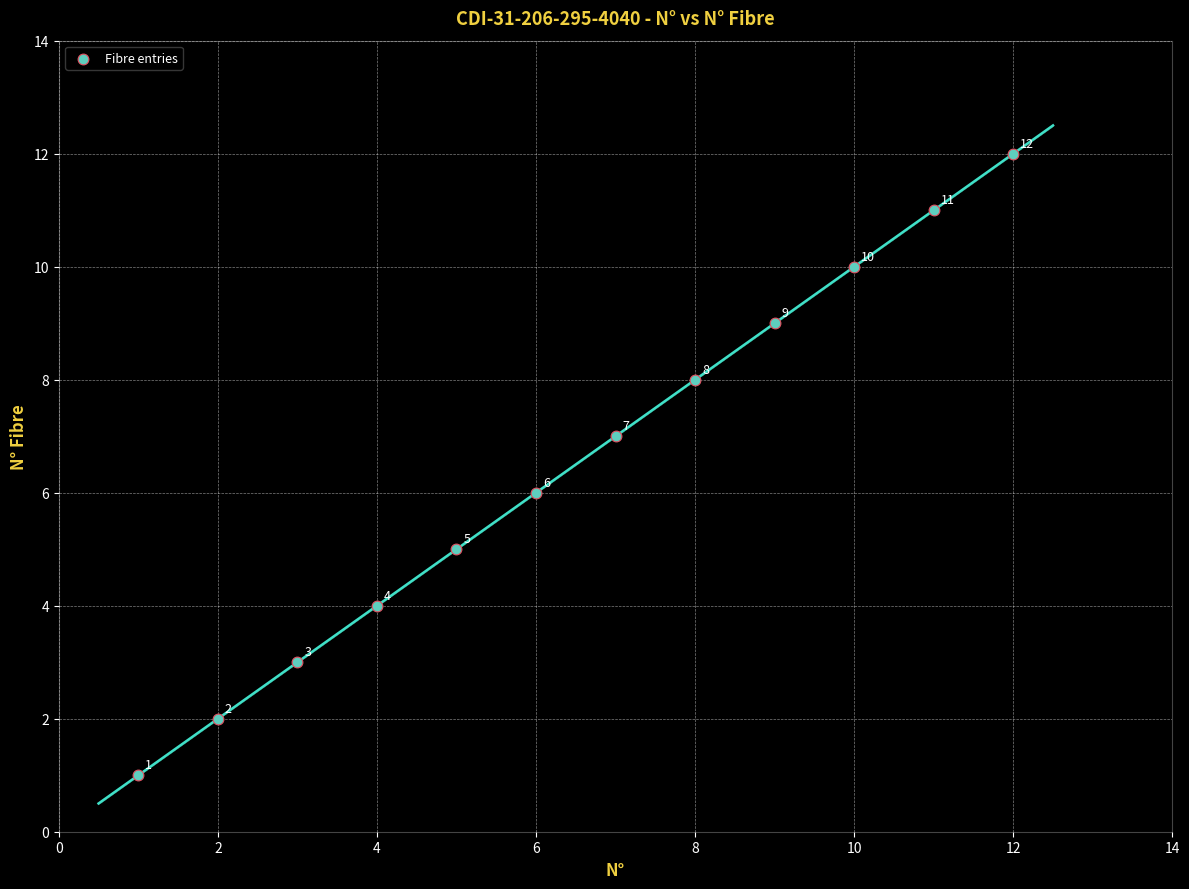

What Y value in the scatter plot is closest to 6?

6